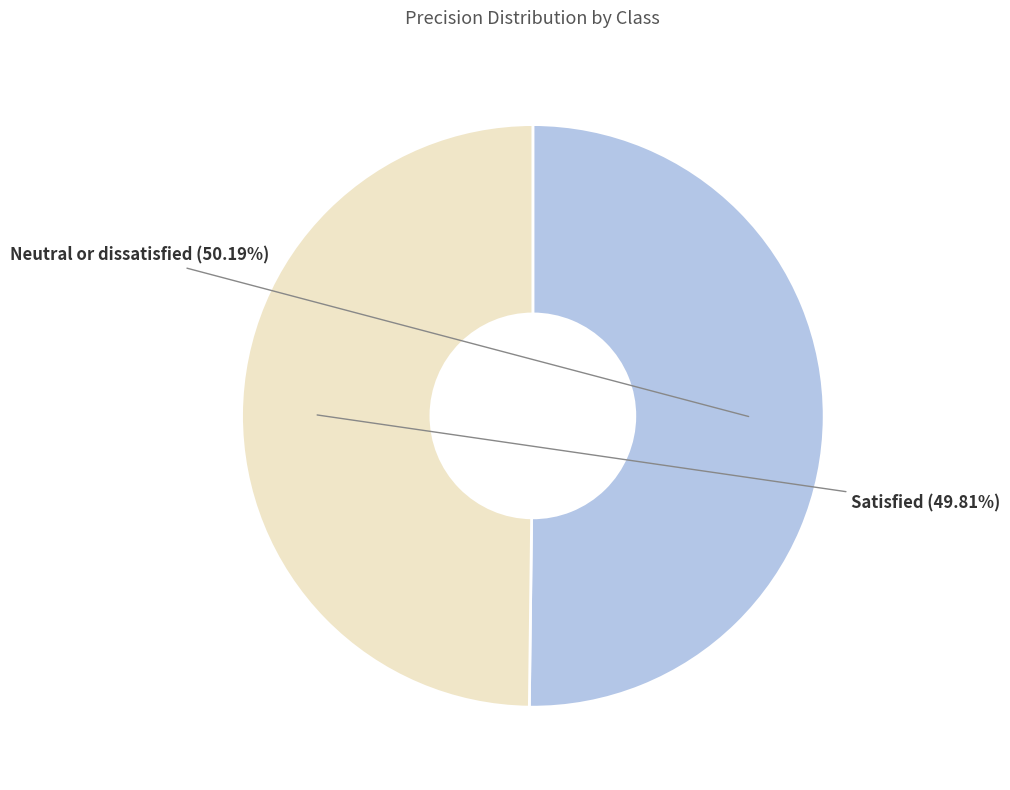

Is there a majority slice in this chart?

Yes